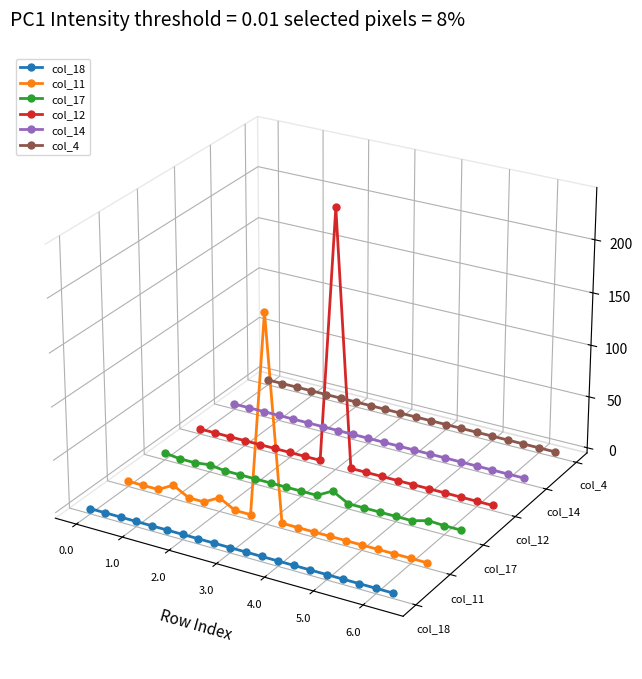

The col_18 series shows -0.1 at 14. True or false?

False